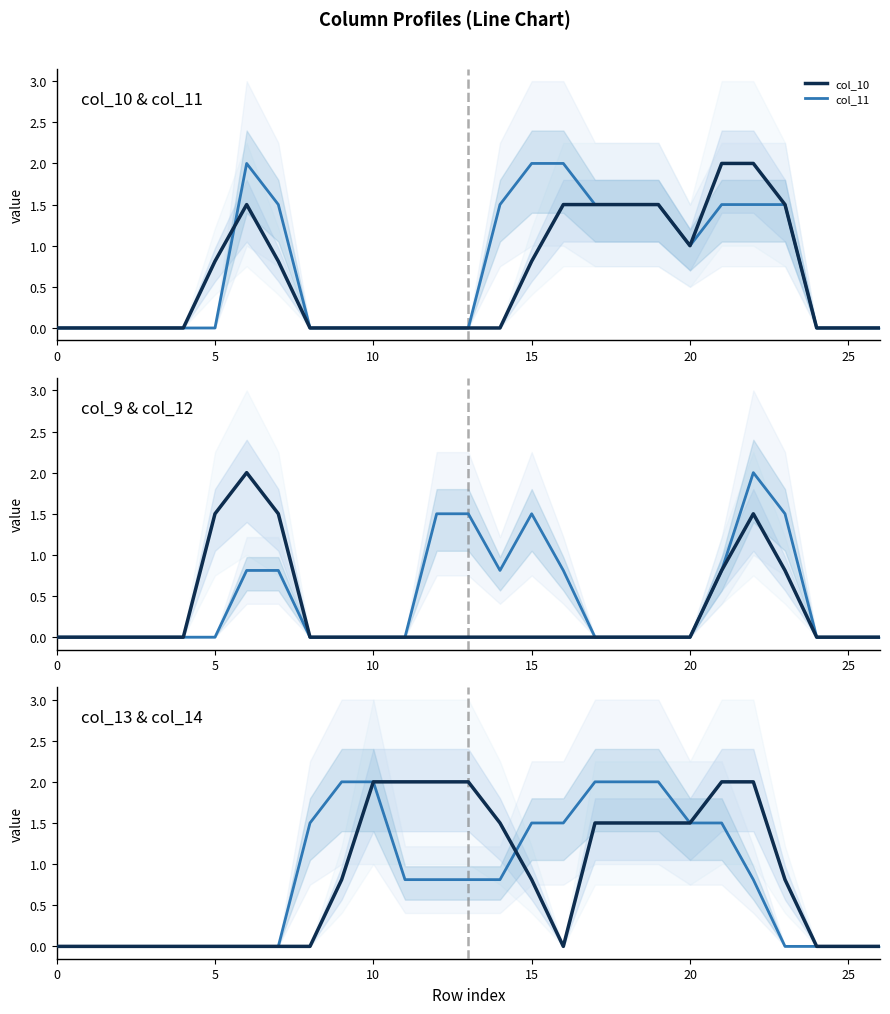

What is the difference between the maximum and second lowest values in the col_9 series?

2.0